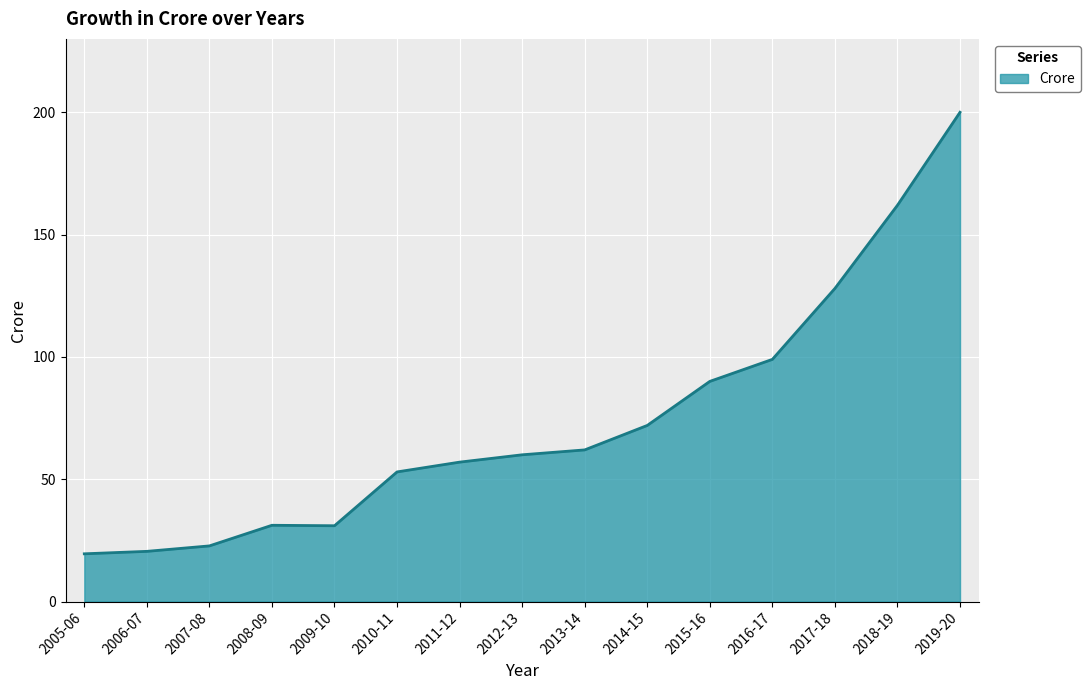

What is the sum of the values at 2017-18 and 2005-06?

147.5